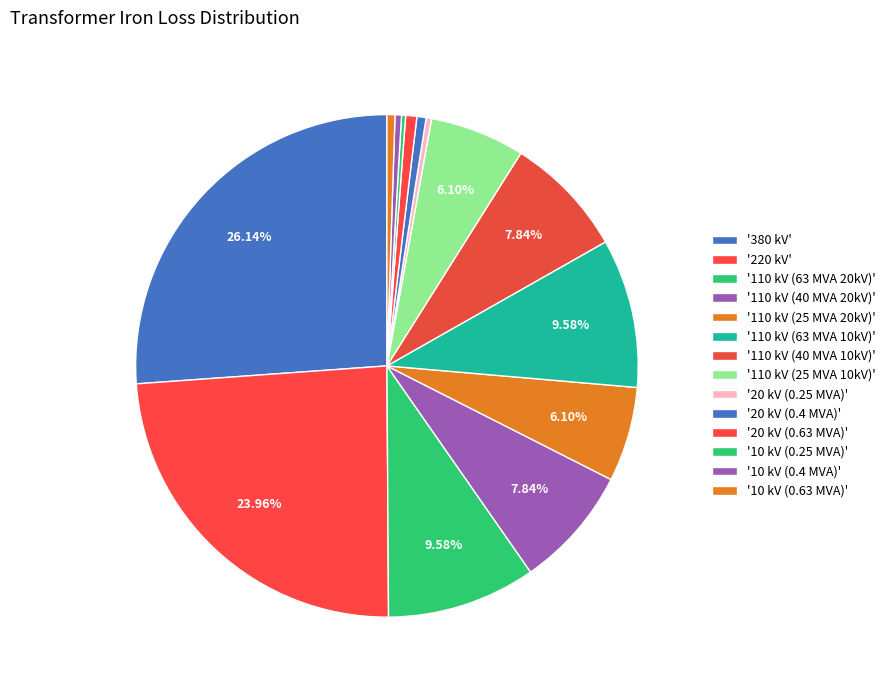

Which category has the biggest portion of the pie?

380